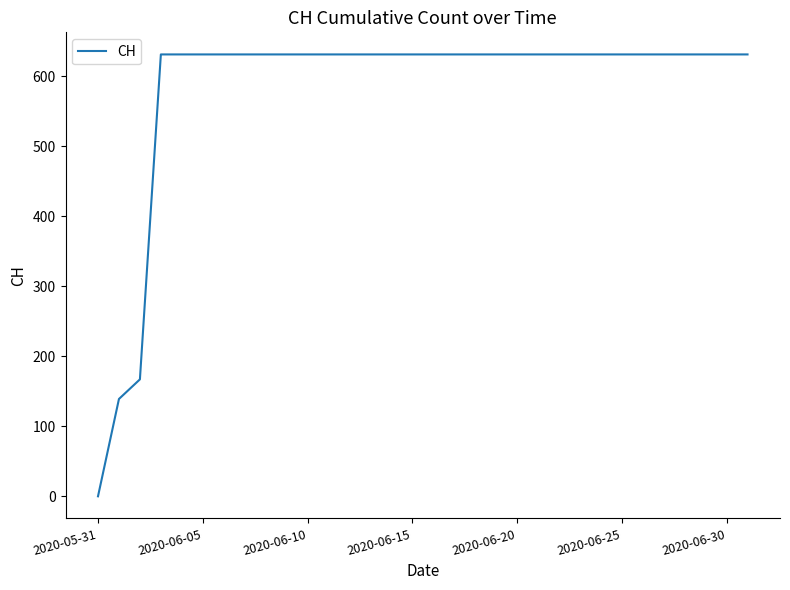

What is the maximum value shown in the chart?

631